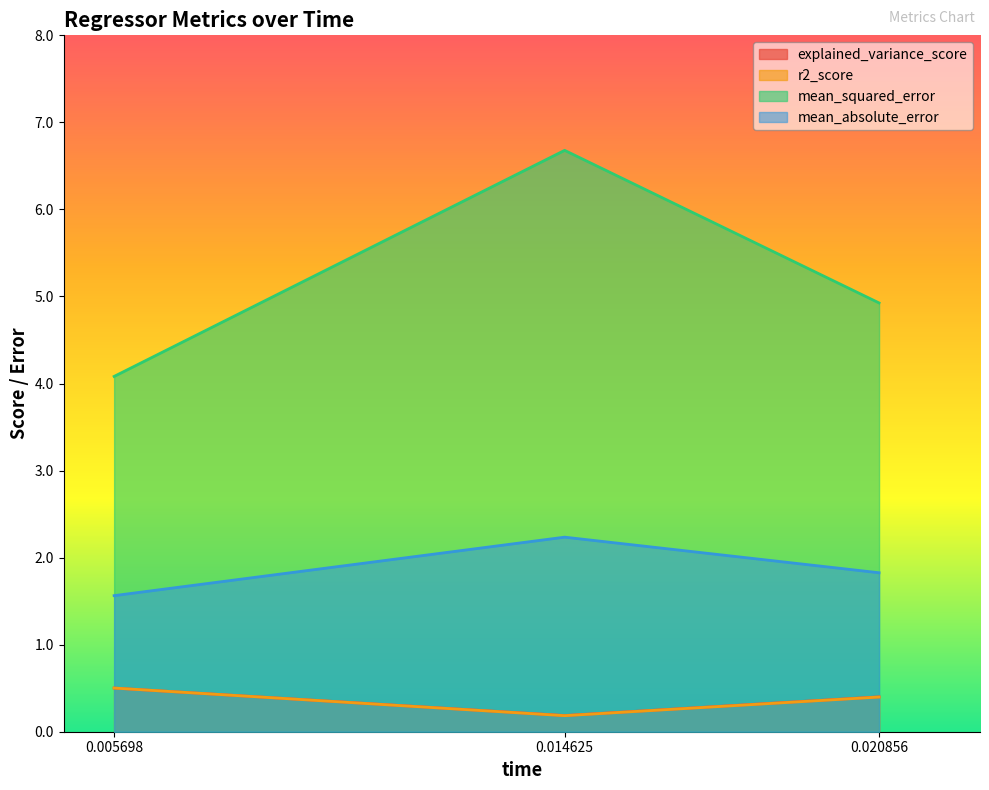

Reading left to right, transcribe all the data shown in this chart.

explained_variance_score: 0.005698=0.5	0.014625=0.2	0.020856=0.4
r2_score: 0.005698=0.5	0.014625=0.2	0.020856=0.4
mean_squared_error: 0.005698=4.1	0.014625=6.7	0.020856=4.9
mean_absolute_error: 0.005698=1.6	0.014625=2.2	0.020856=1.8